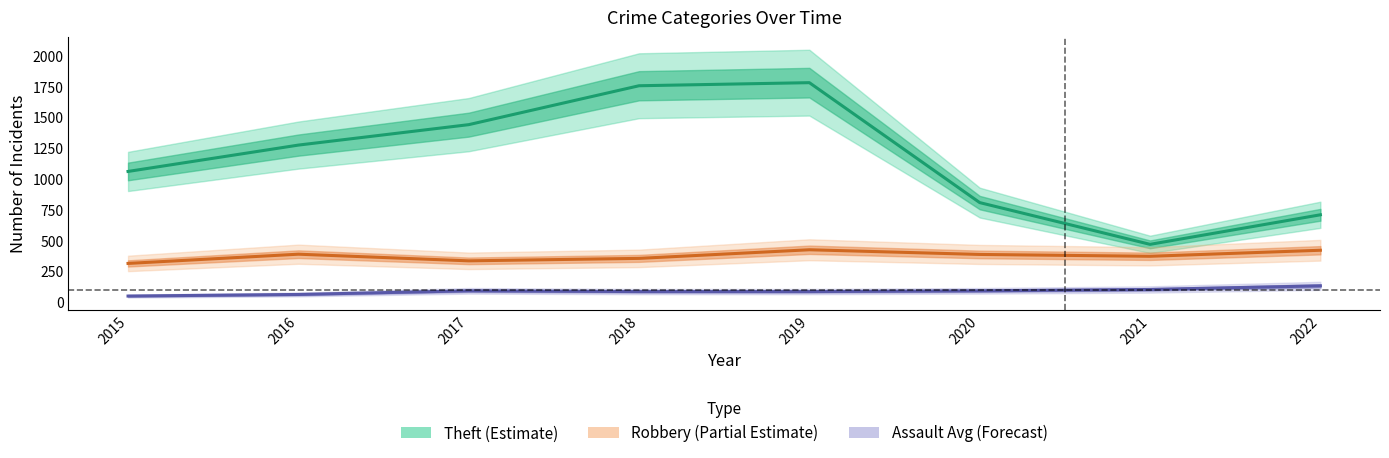

What is the difference between the highest and lowest values at 2021?

366.5